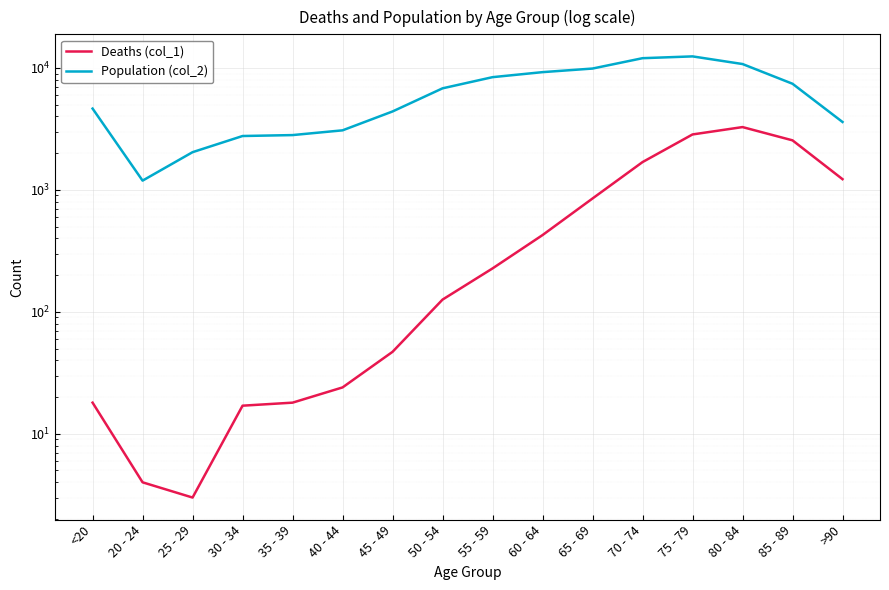

How many interior local valleys does the Population (col_2) series have?

1